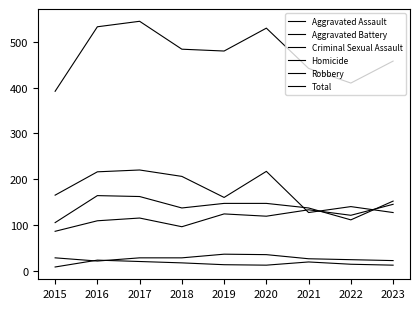

Does the chart display data point markers on the line(s)?

No